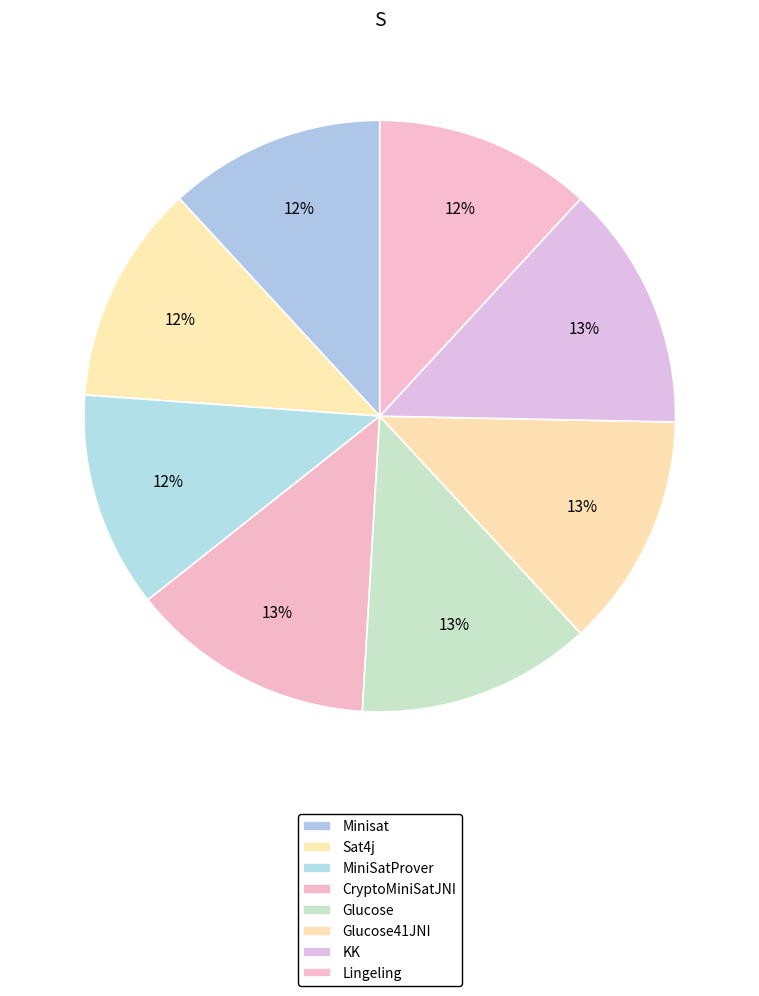

Count the number of slices in the pie.

8